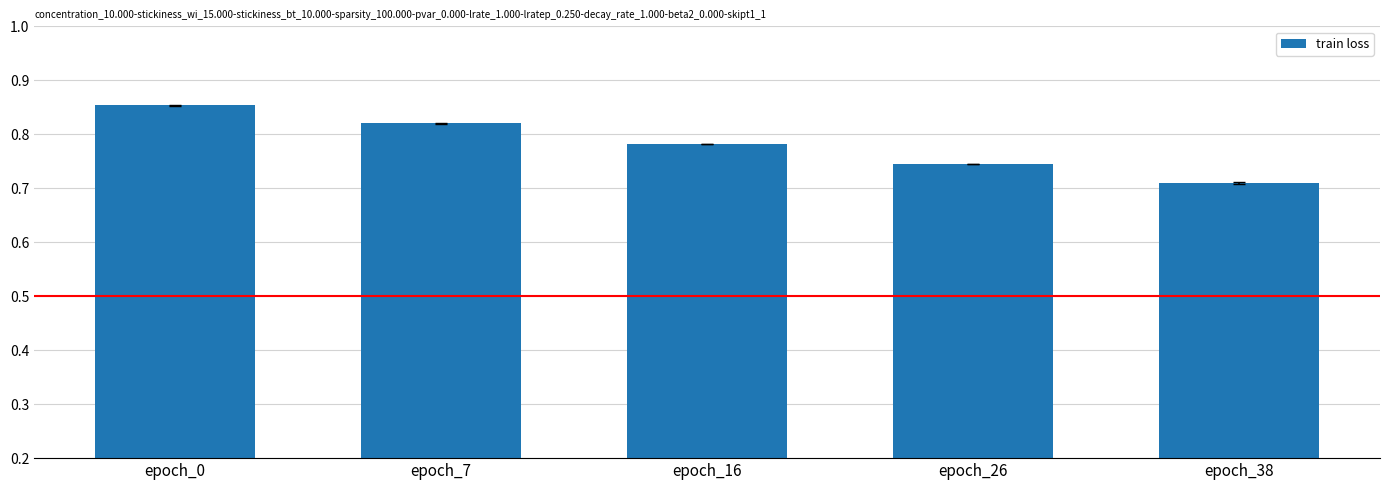

At which category does the chart reach its minimum across all series?

epoch_38